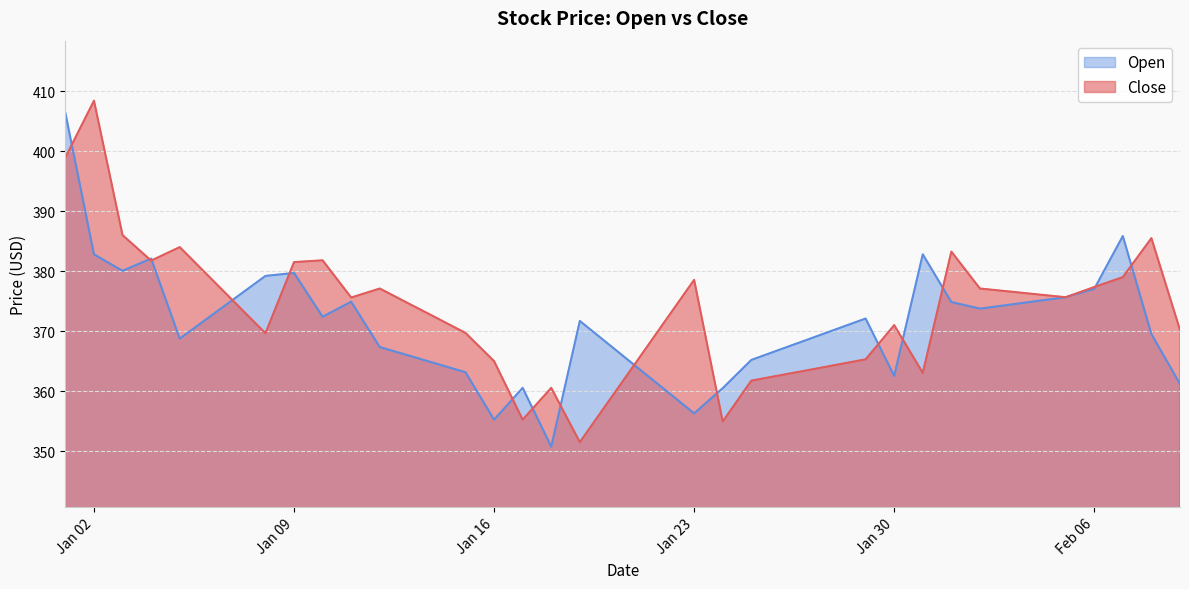

True or false: Close and Open intersect in this chart.

True